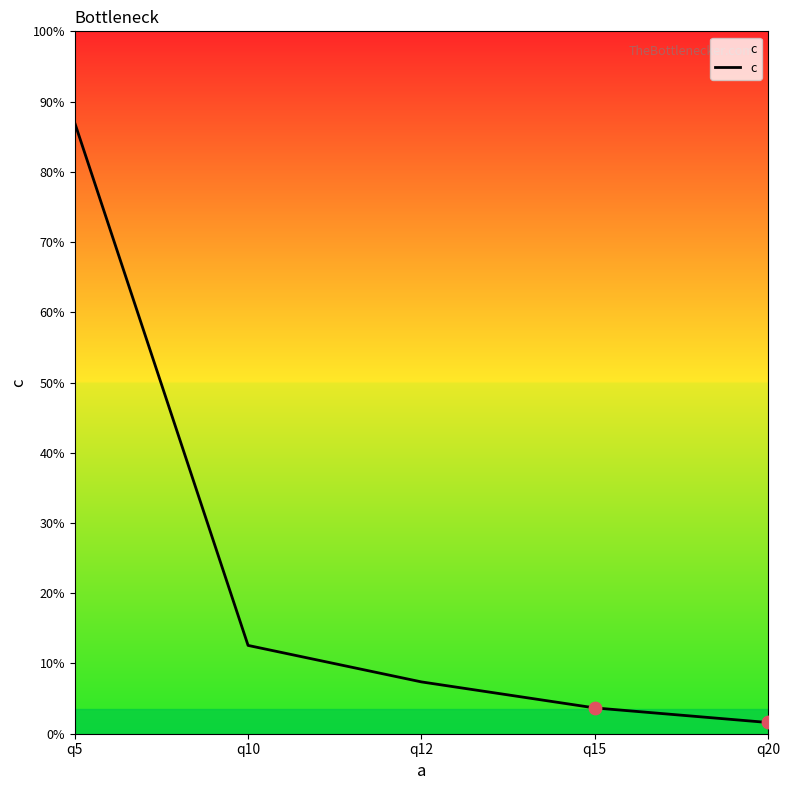

Approximately how many times larger is the value at q10 compared to q15?

3.4